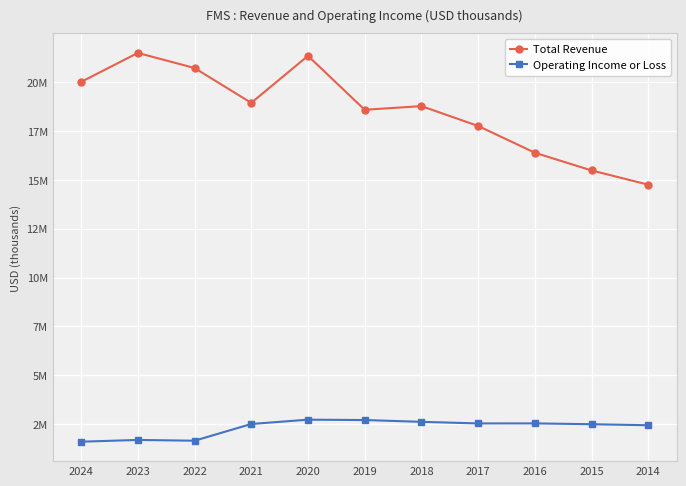

What are all the series names shown in the legend?

Total Revenue, Operating Income or Loss